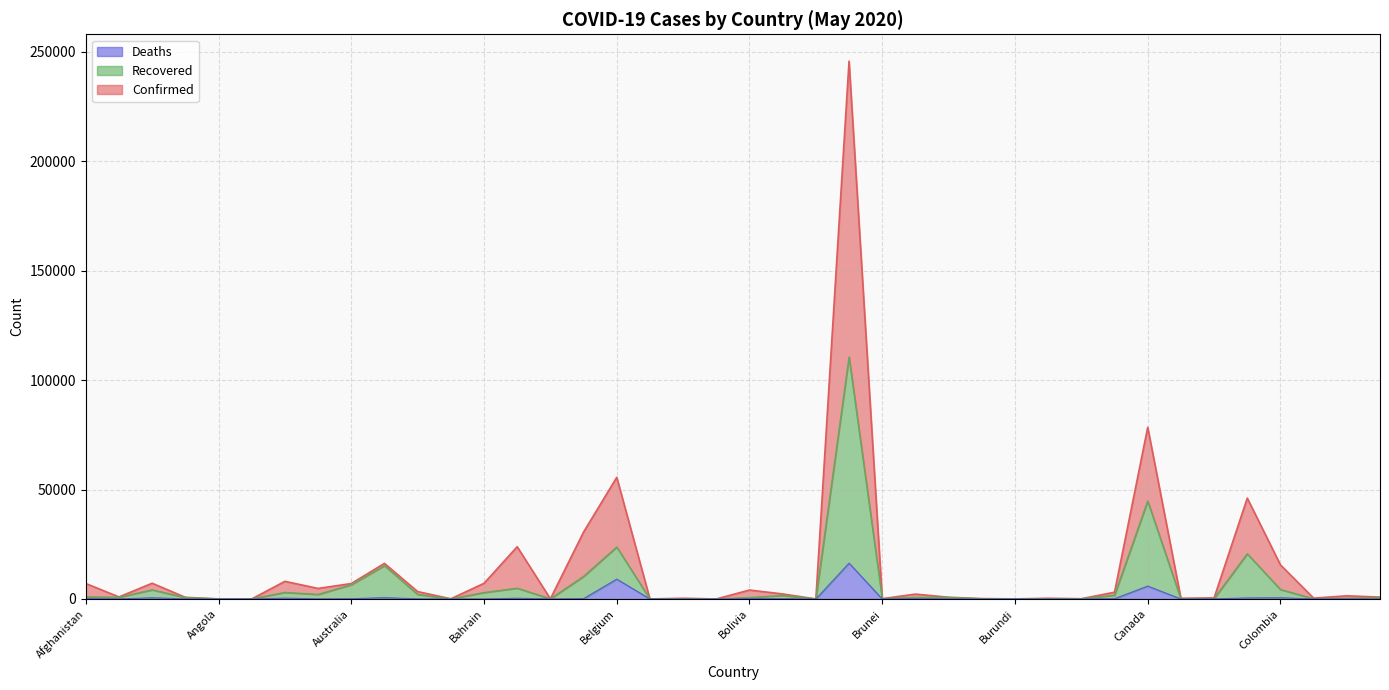

True or false: Deaths and Confirmed intersect in this chart.

False